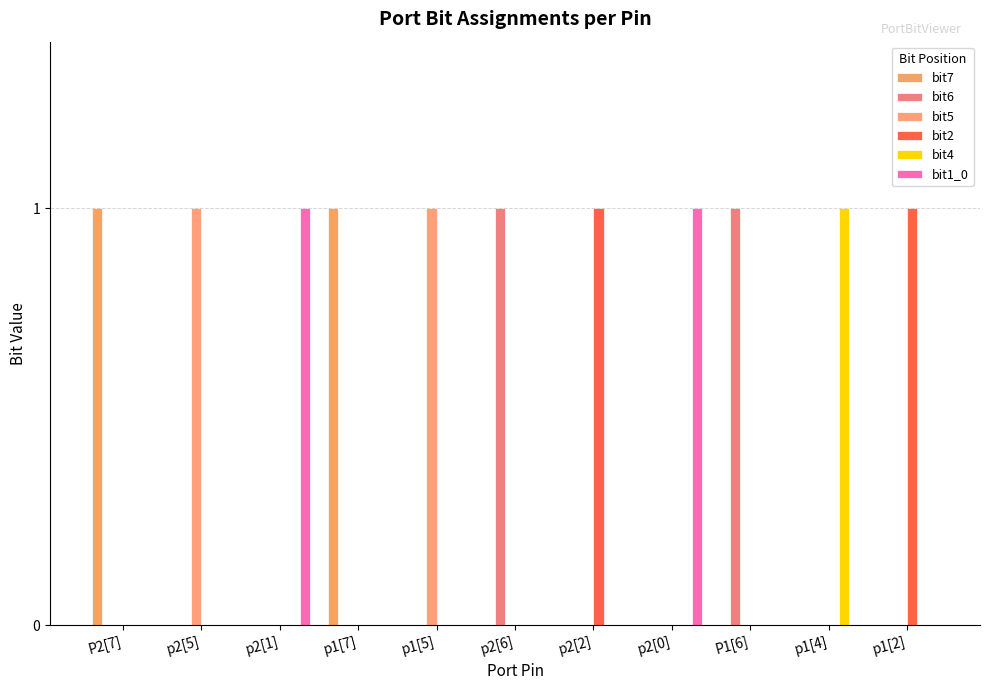

Are the bars horizontal?

No